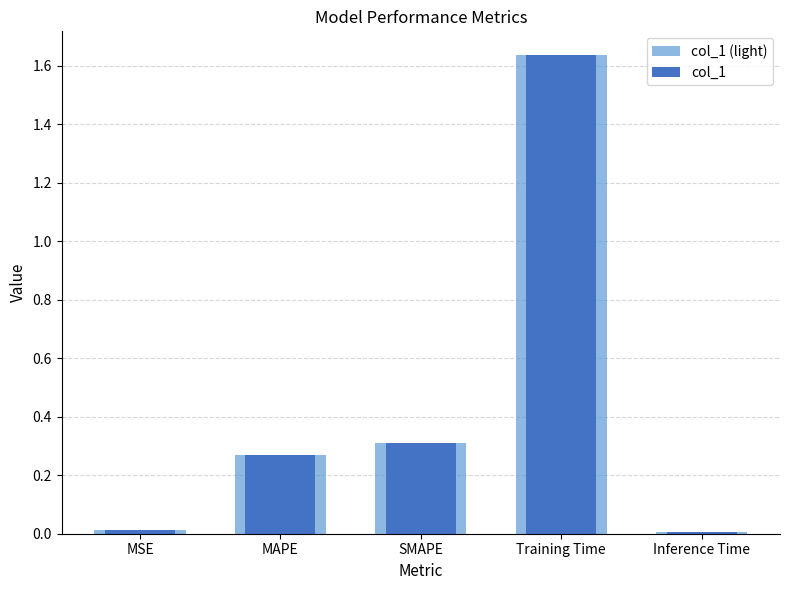

What are all the series names shown in the legend?

col_1 (light), col_1